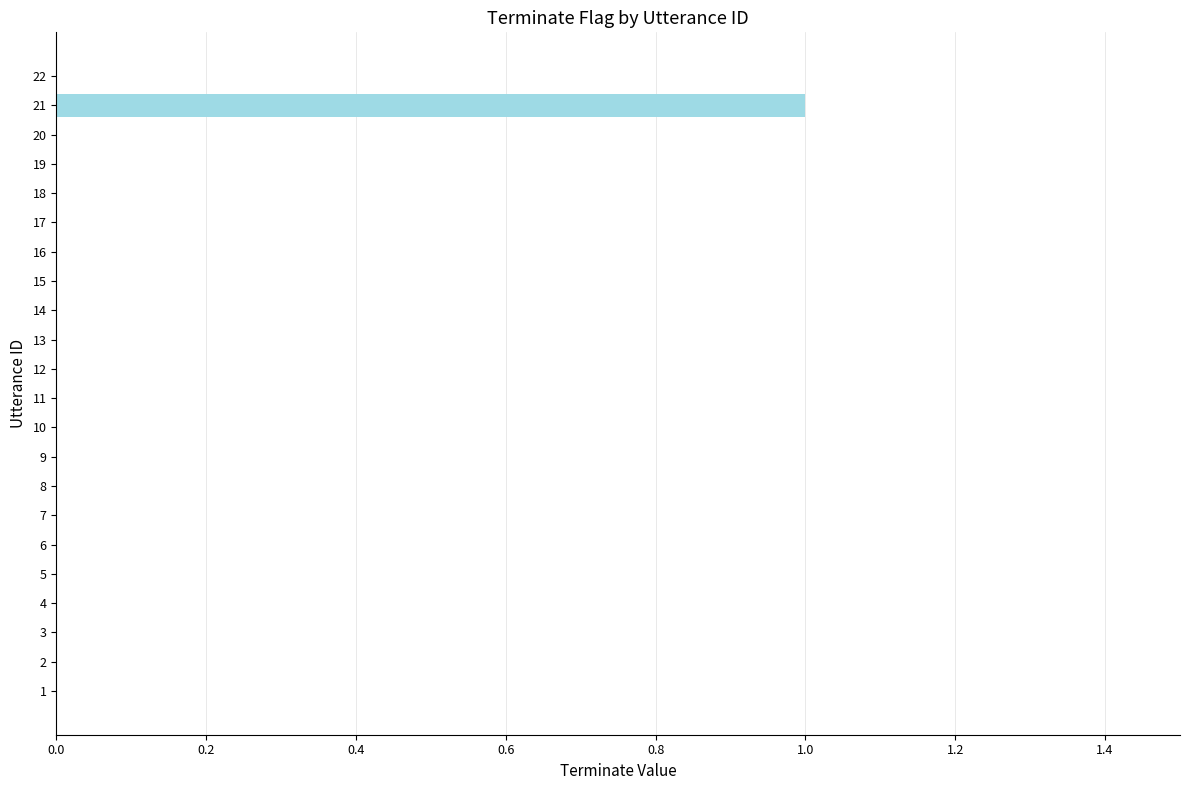

The value at 14 is 1. True or false?

False